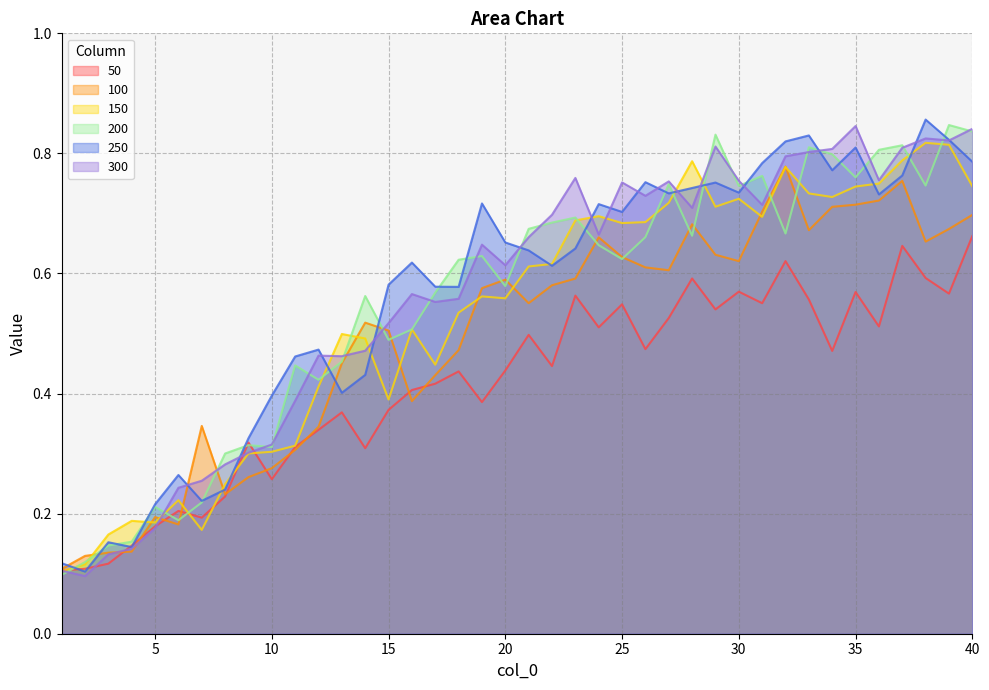

Count the number of categories in the chart.

40